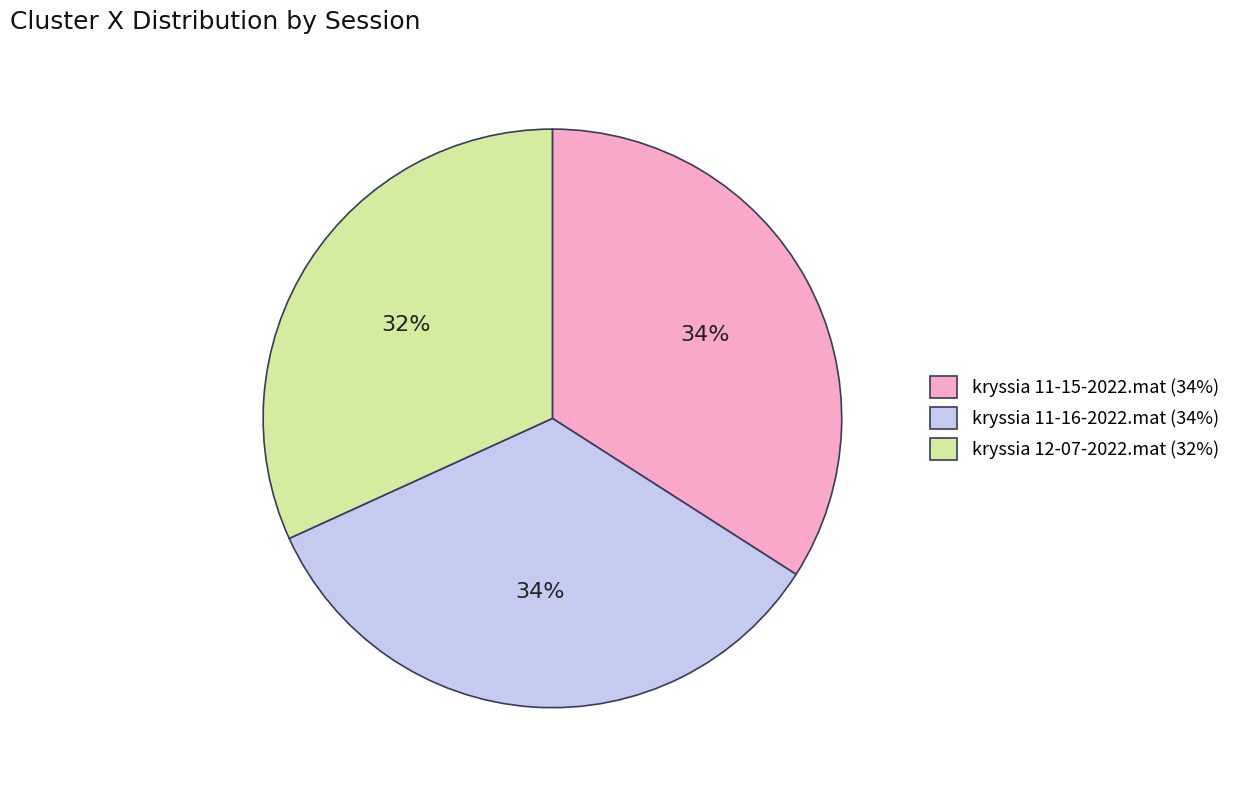

True or false: kryssia 11-16-2022.mat accounts for 20% of the total.

False